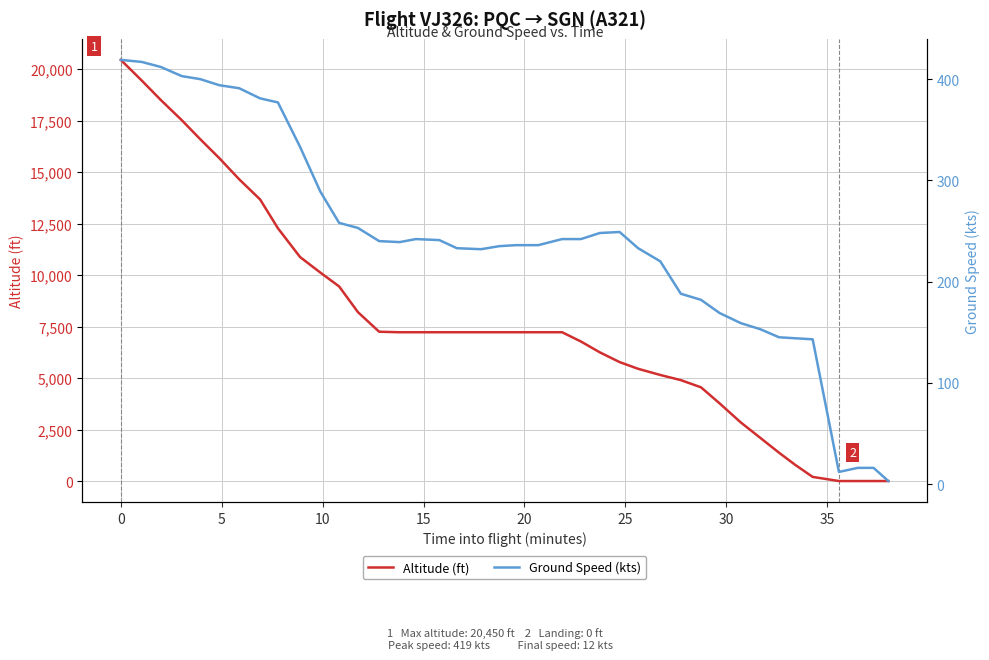

What is the average value of the Altitude (ft) series?

7741